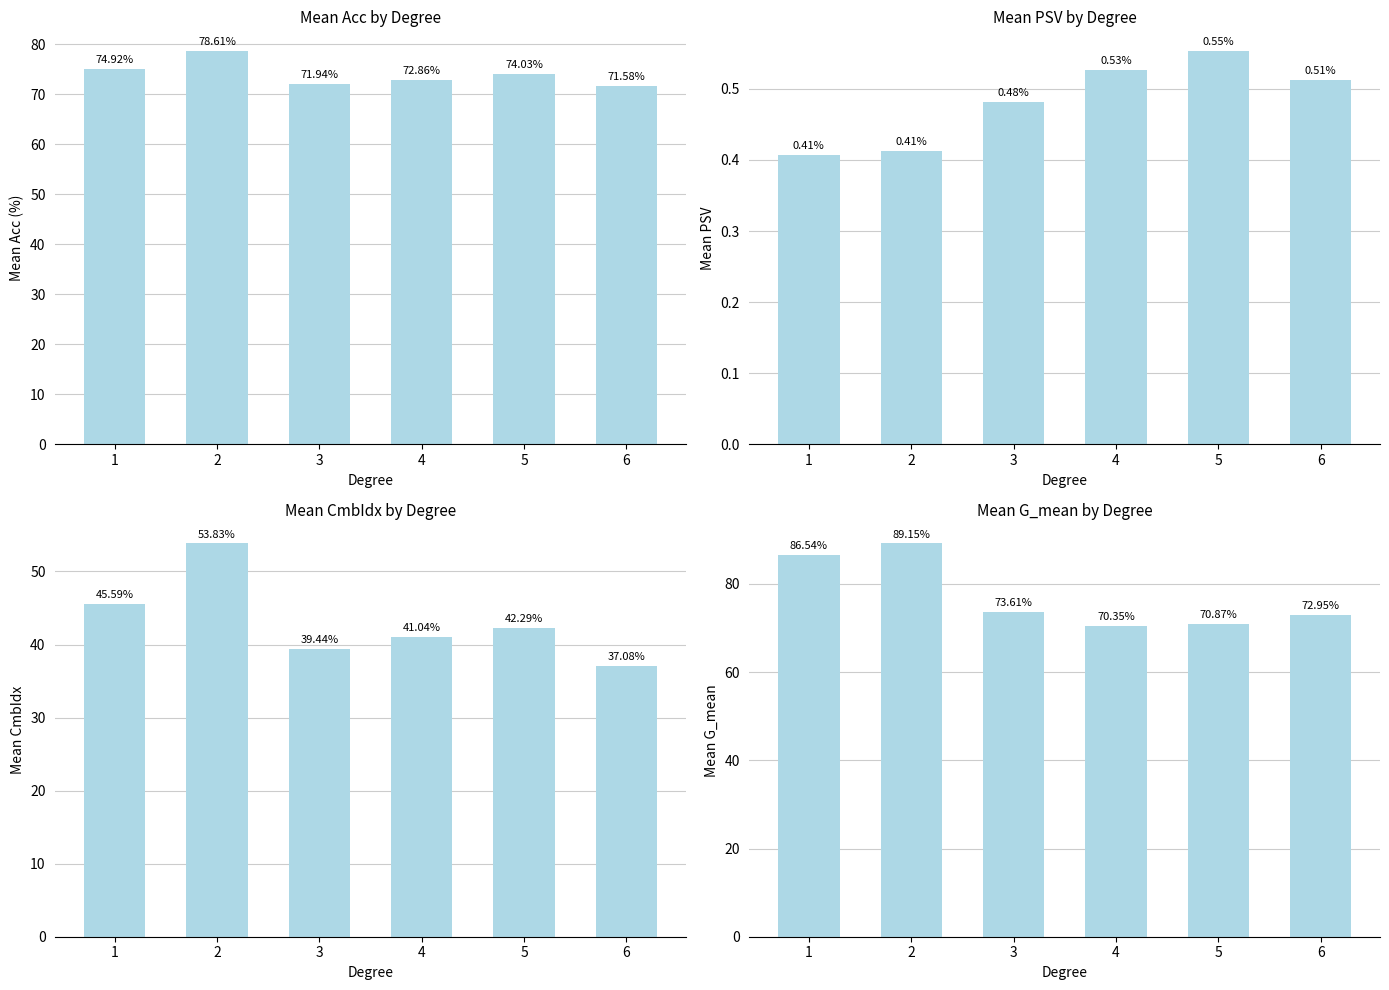

Are the bars grouped side by side (vs. stacked)?

Yes